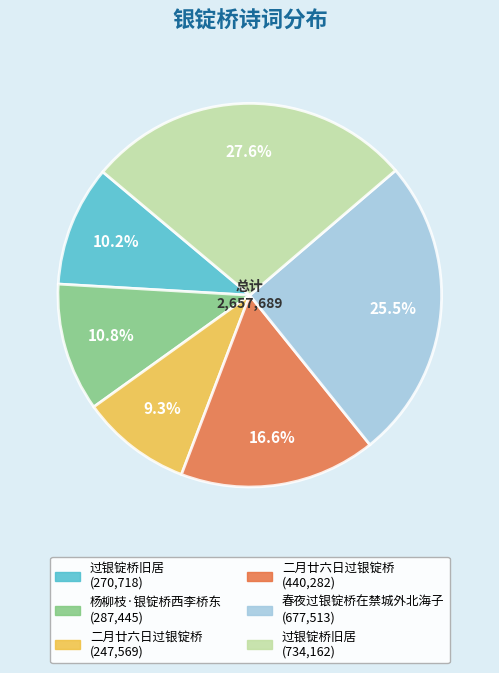

Is there any slice that represents more than half of the pie?

No